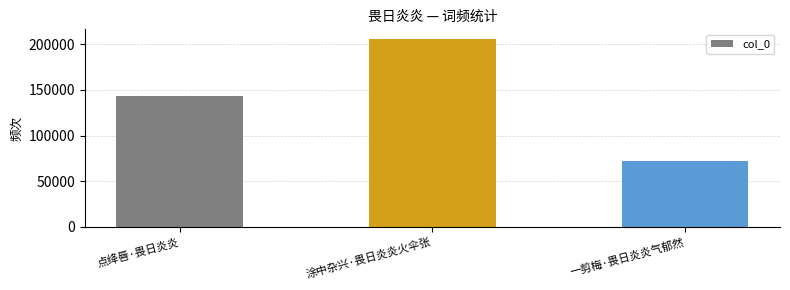

What is the value of the 1st bar from the left?

143298